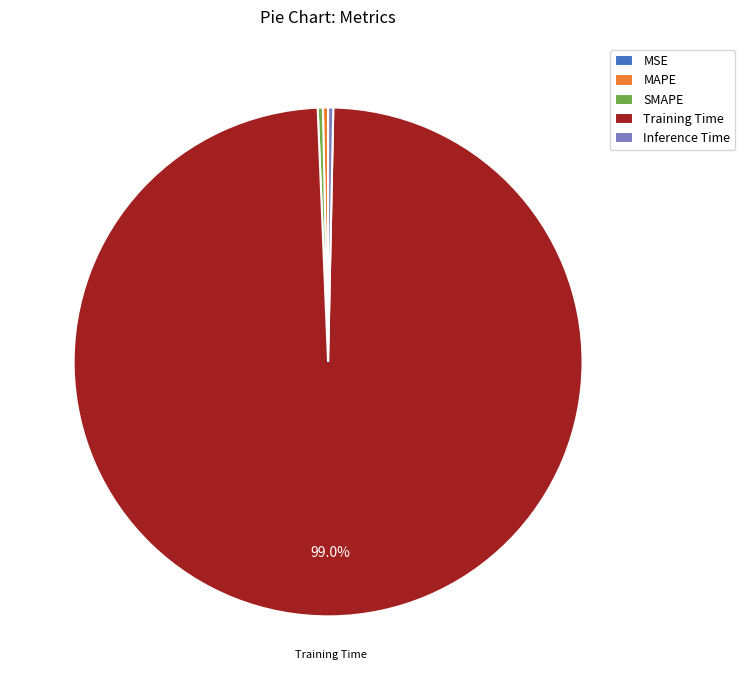

Is there a majority slice in this chart?

Yes